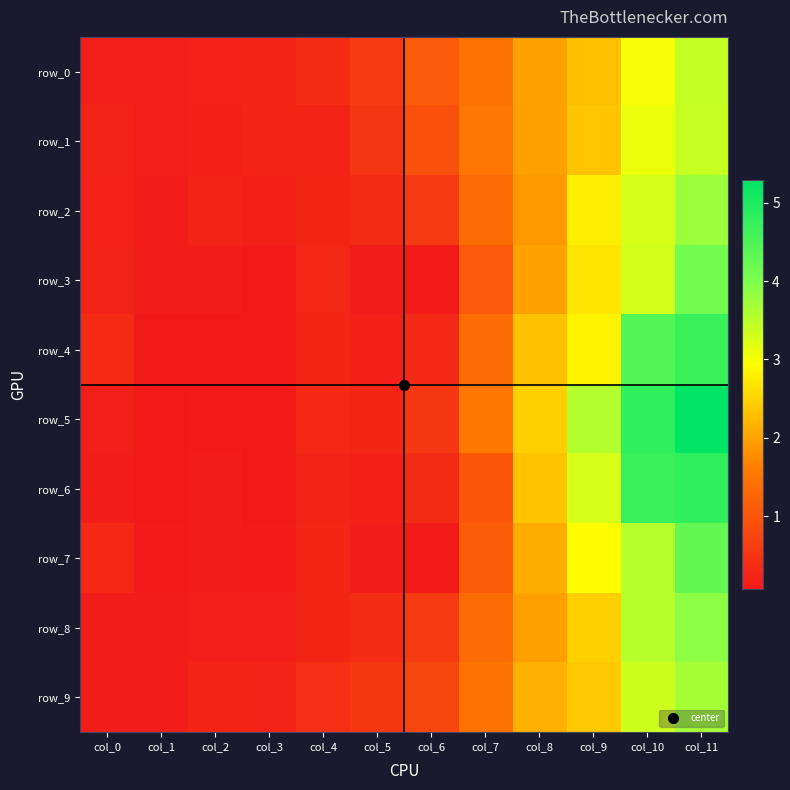

What is the smallest value displayed?

0.1